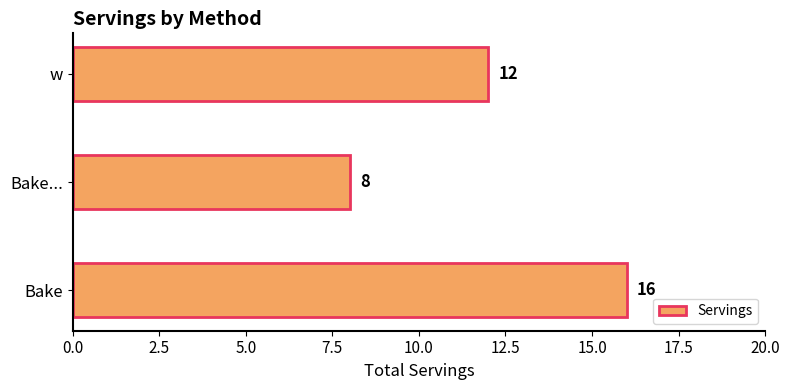

Rank the categories by value from highest to lowest.

Bake, w, Bake...